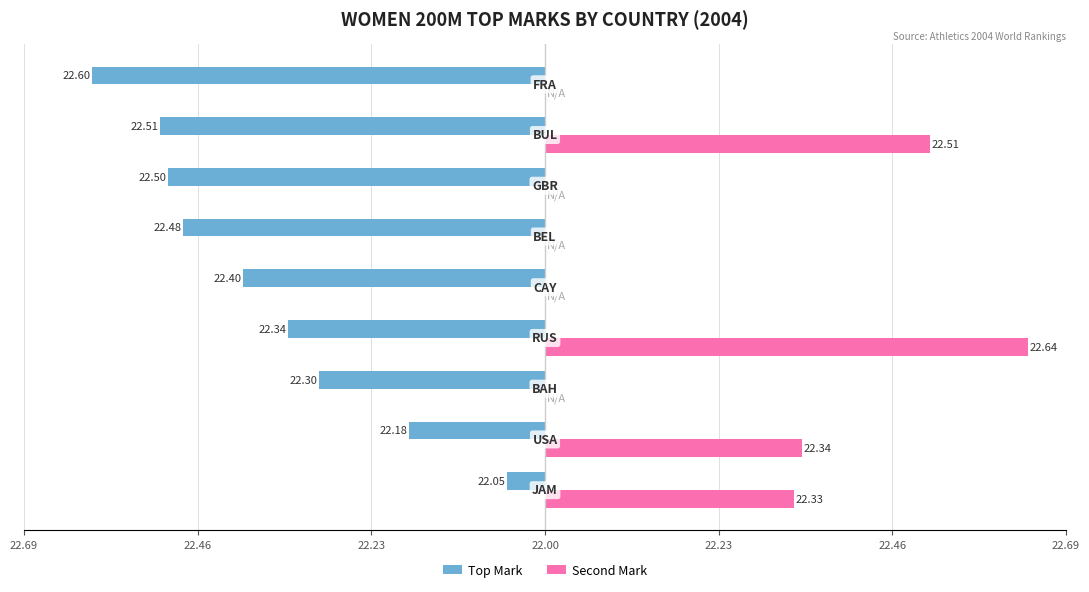

What are all the series names shown in the legend?

Top Mark, Second Mark